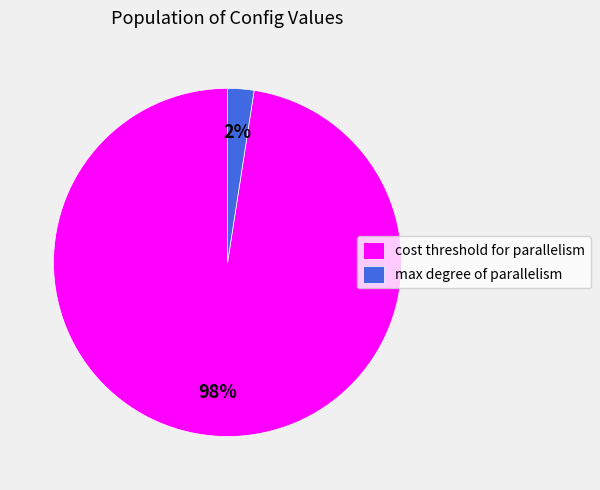

Does any single category account for the majority?

Yes